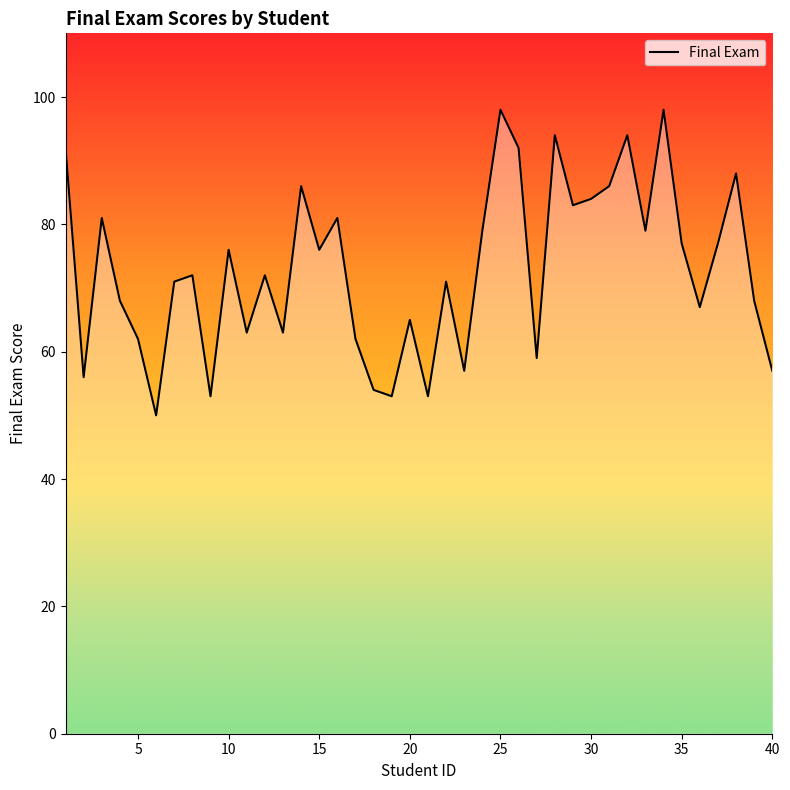

What is the smallest value displayed?

50